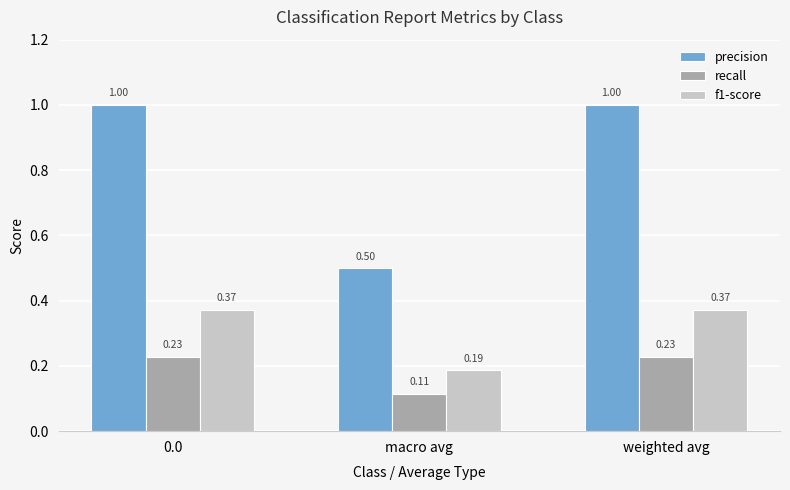

Which series has the widest spread of values?

precision